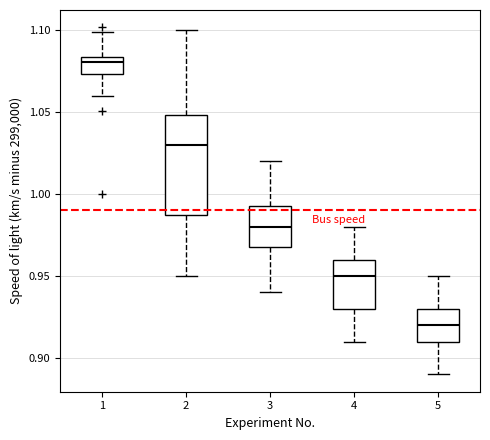

Comparing the boxes themselves (not the whiskers), which one is the tallest?

2